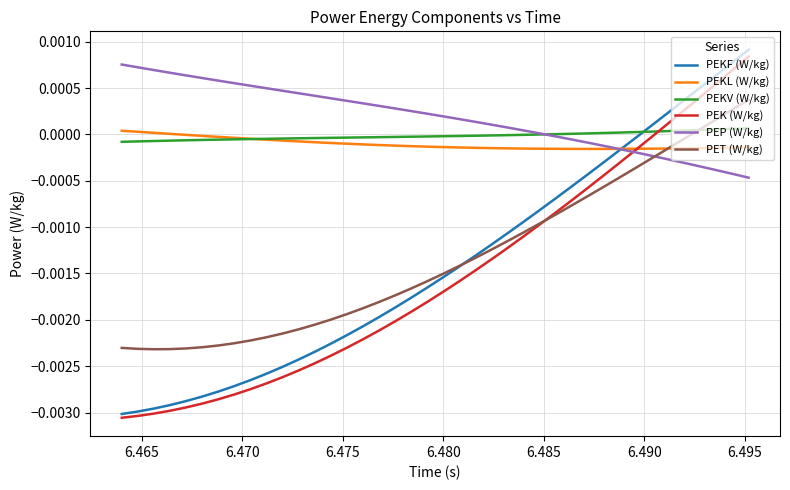

Which series has the widest spread of values?

PEKF (W/kg)